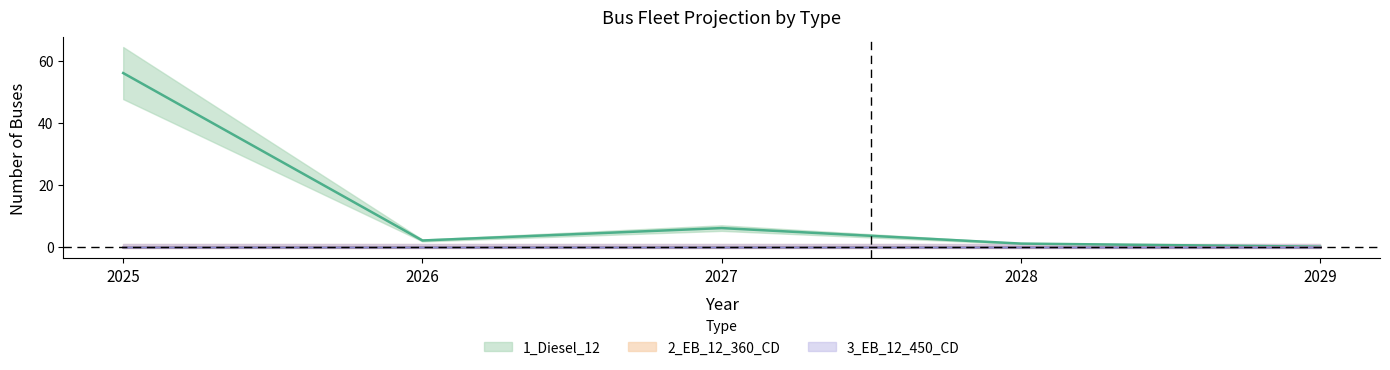

Which has a higher value, 2025 or 2027?

2025